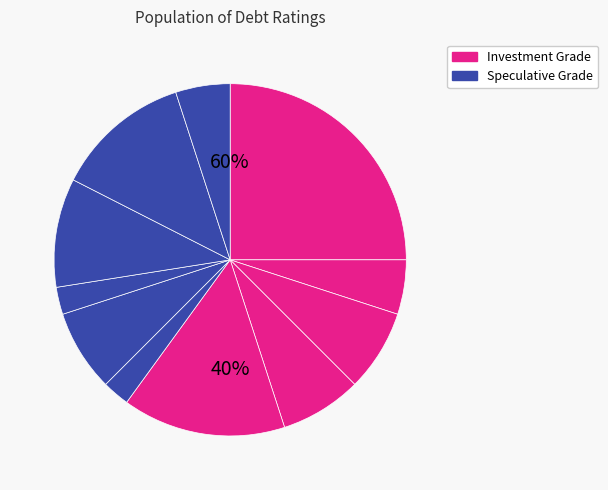

Is it true that B2/B is 3% of the pie?

True